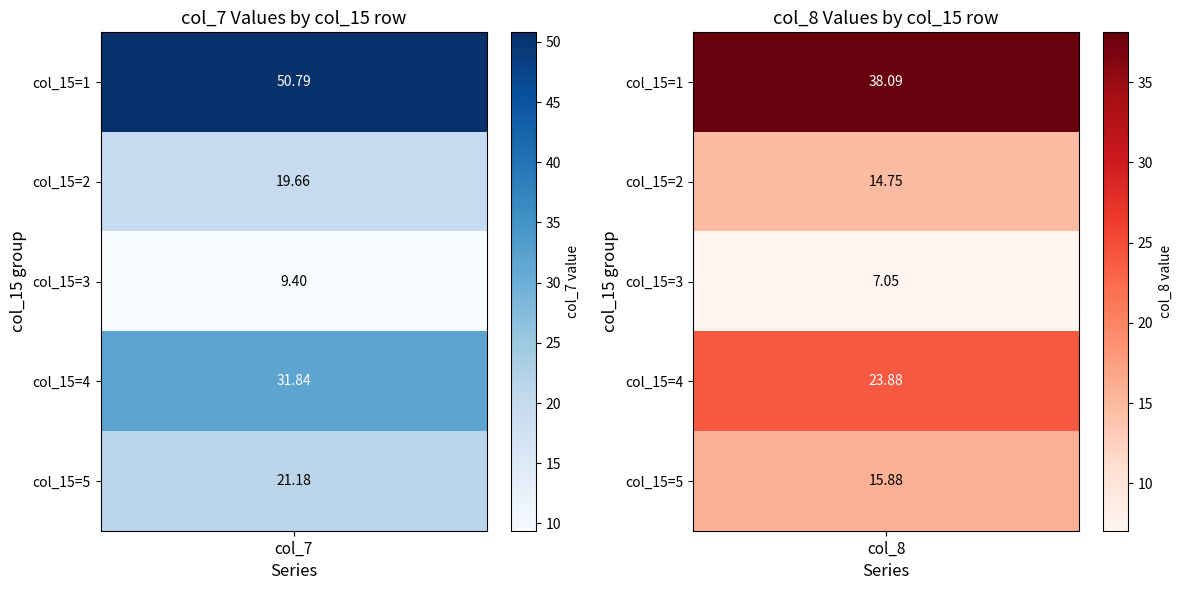

Between 5 and 4, which is larger?

4